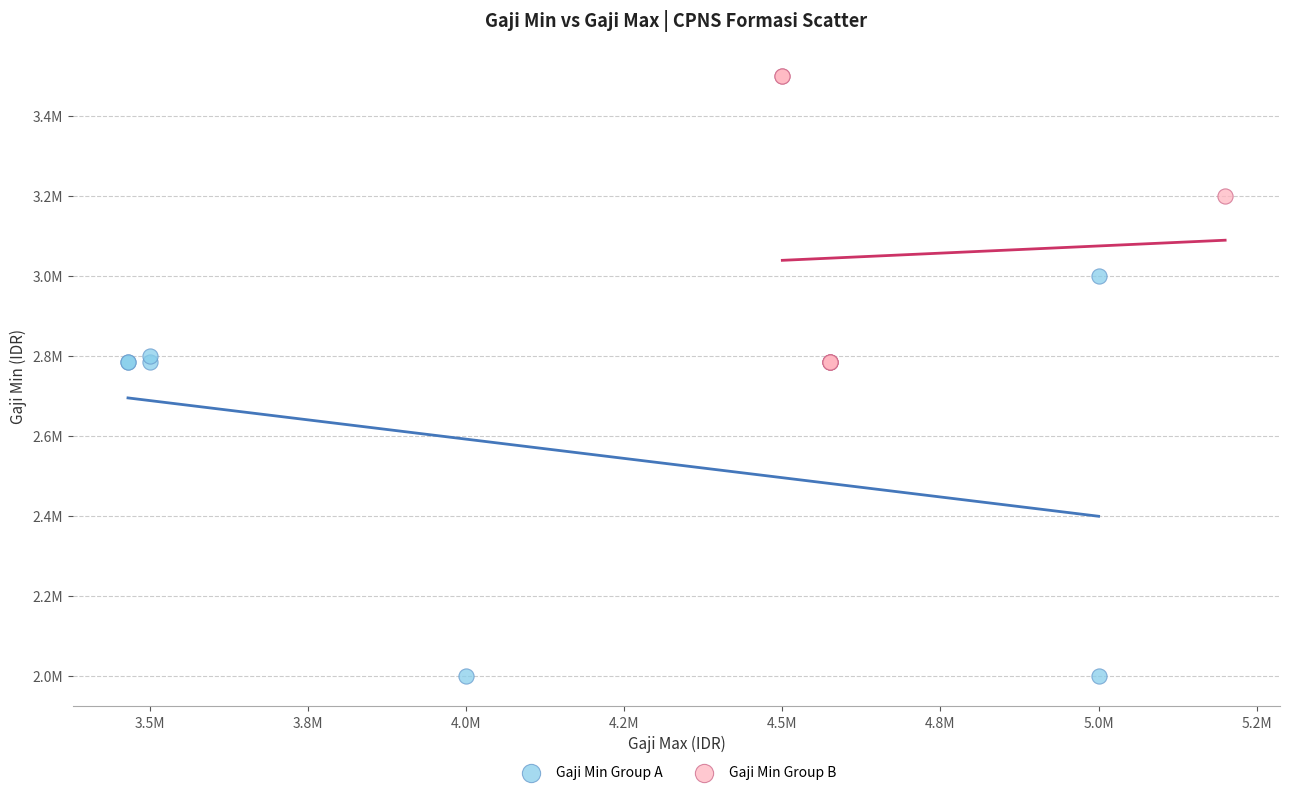

What are all the series names shown in the legend?

Gaji Min Group A, Gaji Min Group B